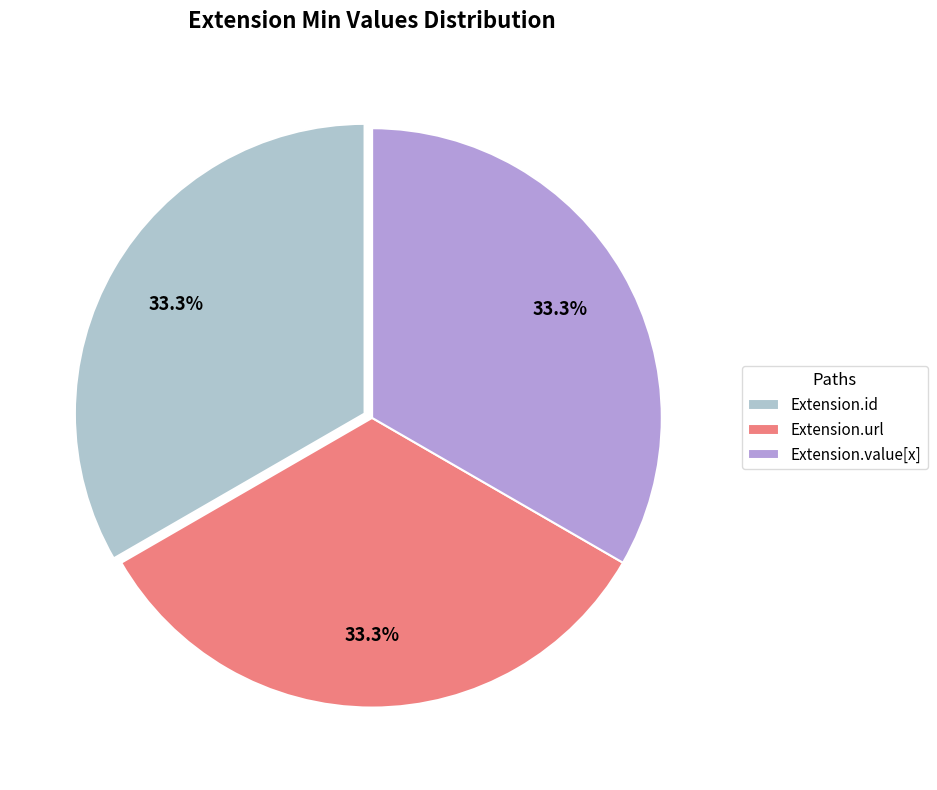

Approximately how many times larger is the value at Extension.value[x] compared to Extension.url?

1.0